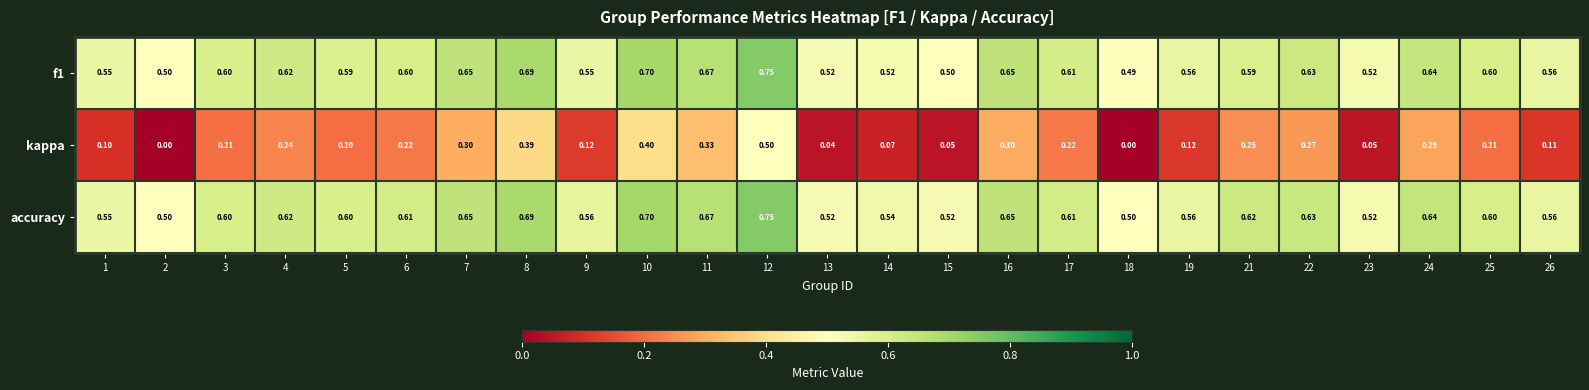

Which series has the largest total across all categories?

accuracy